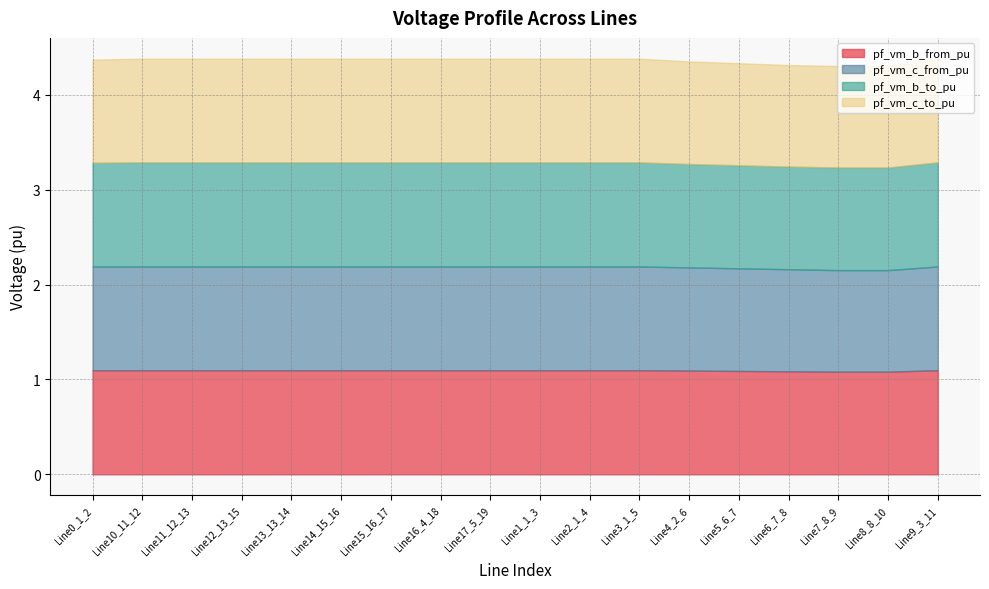

What is the total value across all series at Line13_13_14?

4.4